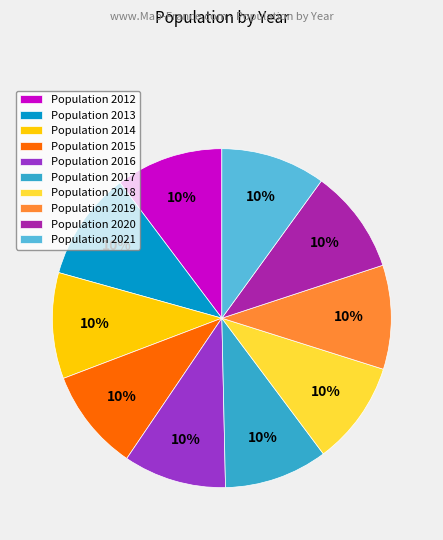

Does Population 2015 account for over 50% of the chart?

No